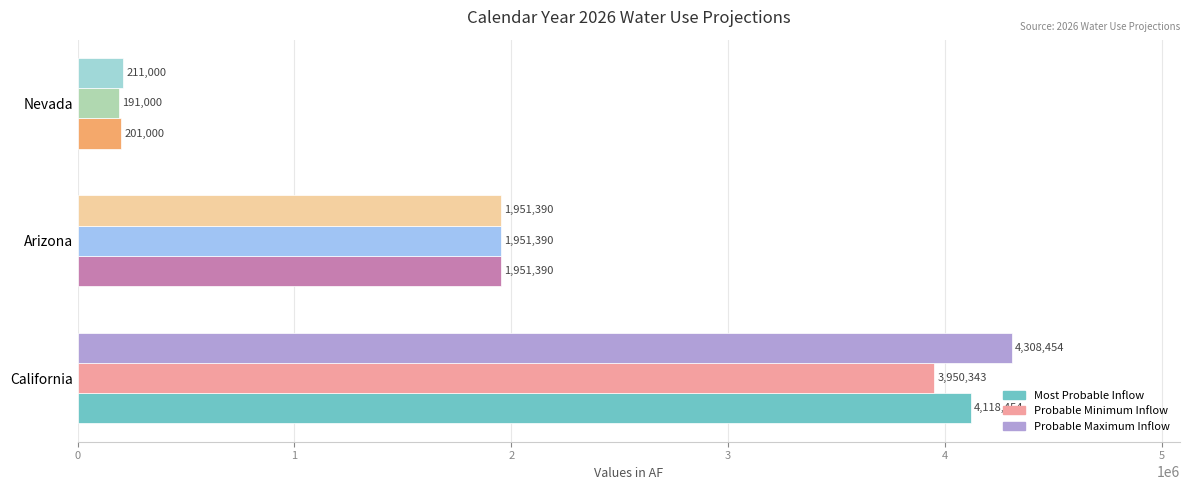

The value of Probable Minimum Inflow at California is 5868249. True or false?

False